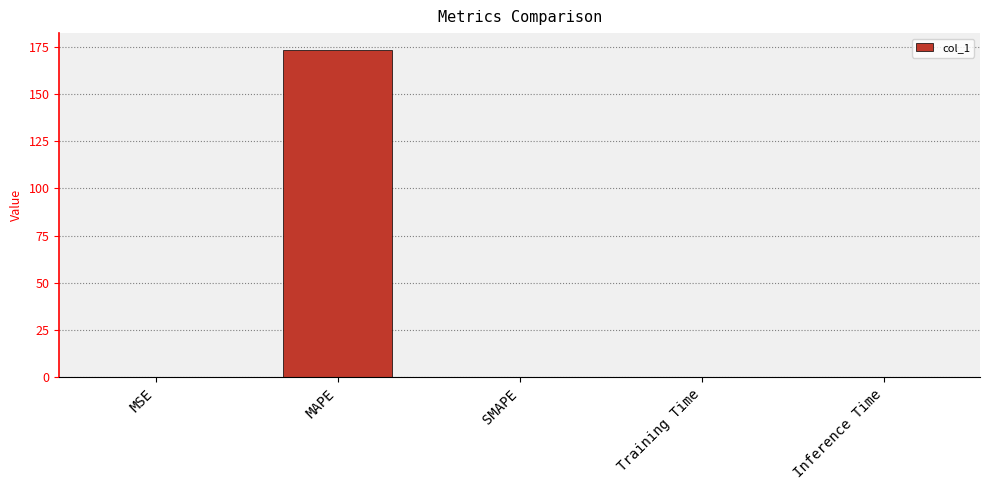

True or false: the data shows 0.0 at SMAPE.

True